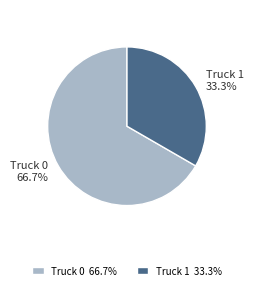

To the nearest percent, what percentage of the pie is Truck 1?

33%